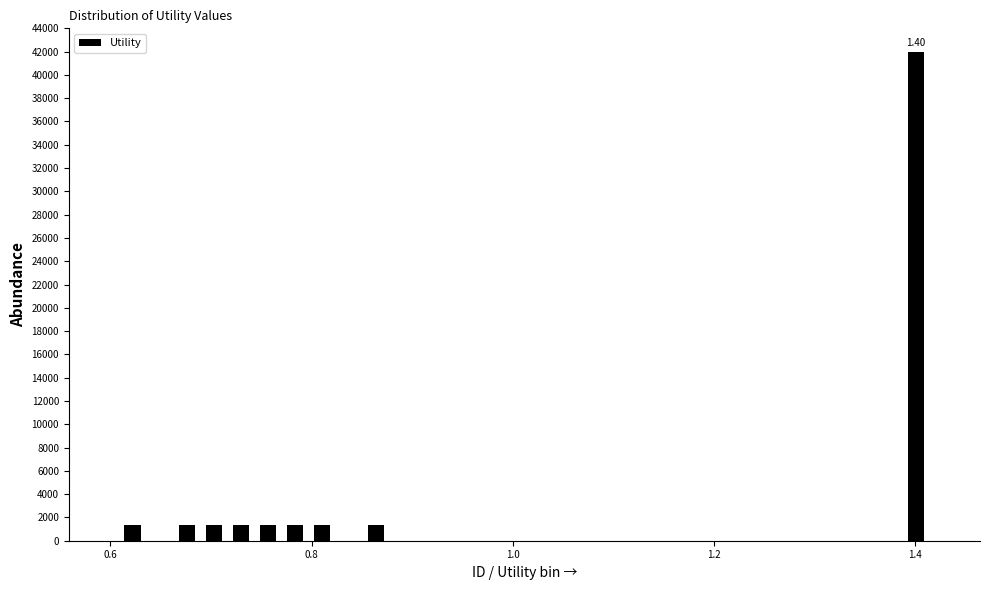

Read against the x-axis, roughly where is the centre of the tallest bar?

1.40